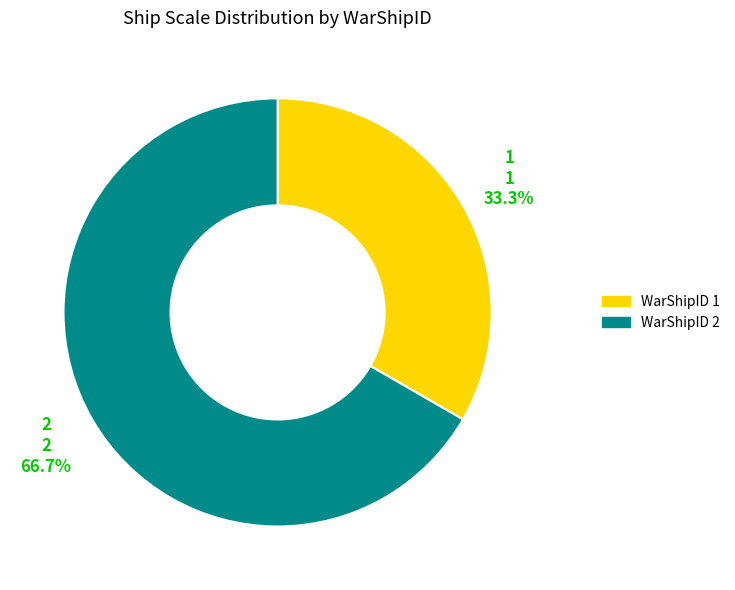

Is there any slice that represents more than half of the pie?

Yes